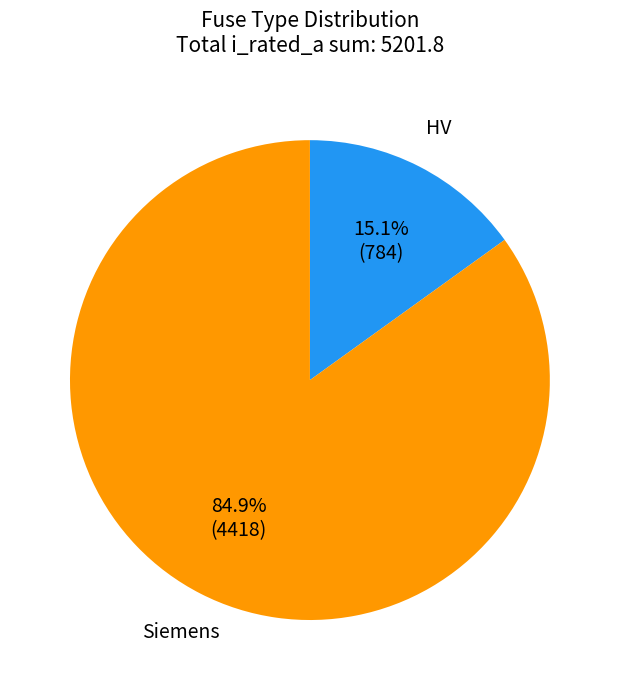

Is Siemens the majority of the pie?

Yes